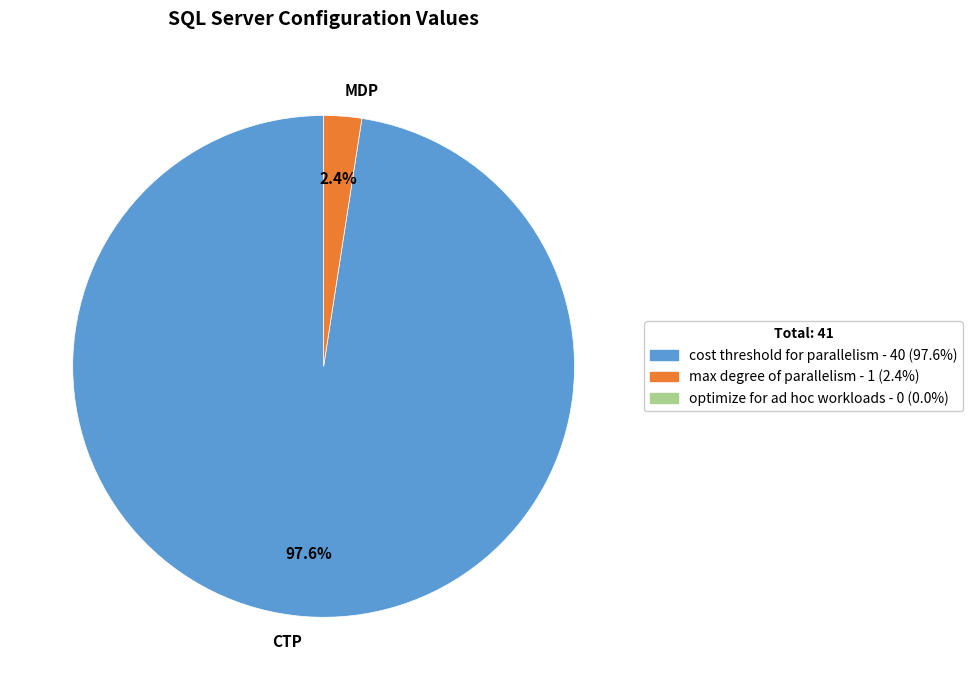

Which slice is the smallest?

MDP